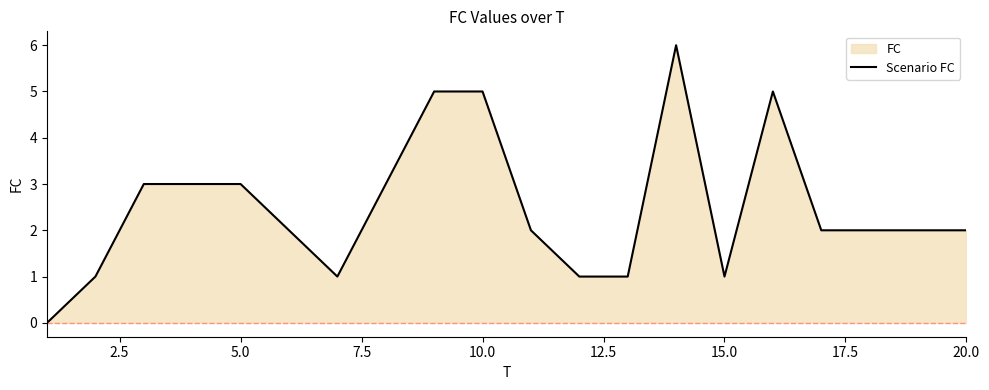

How many interior local peaks (higher than both neighbors) does the data have?

2